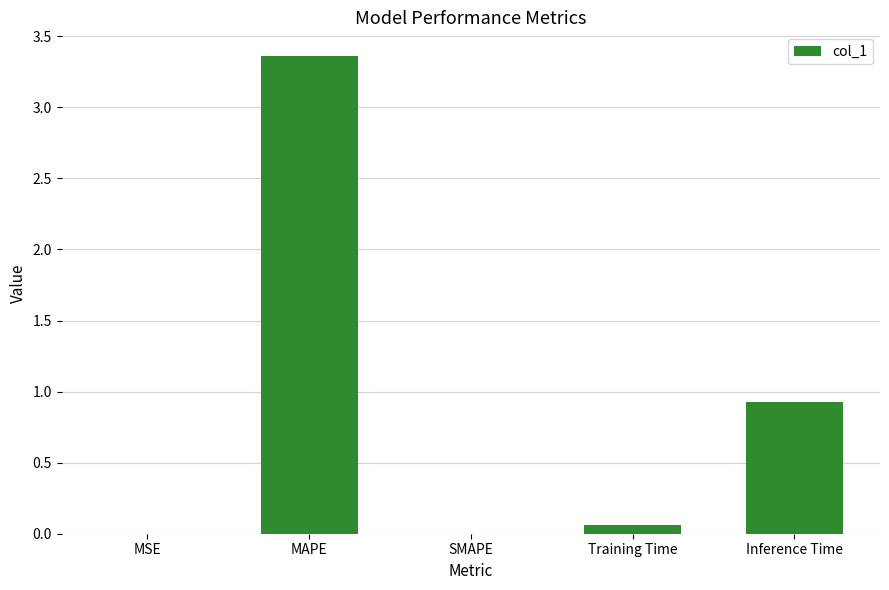

Where is the data nearest to the value 1?

Inference Time